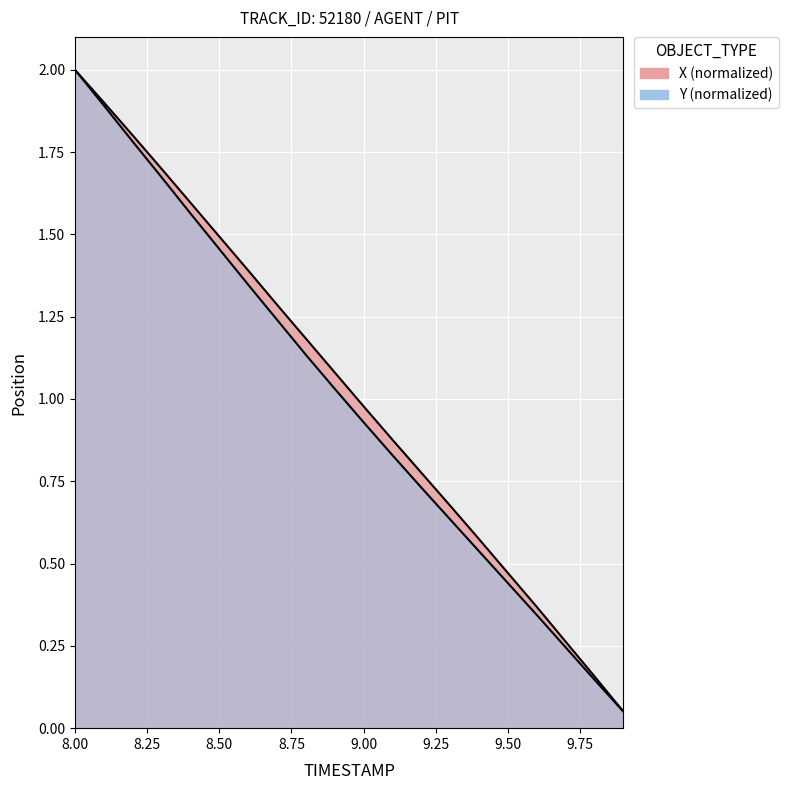

At which category is the sum across all series the highest?

8.0